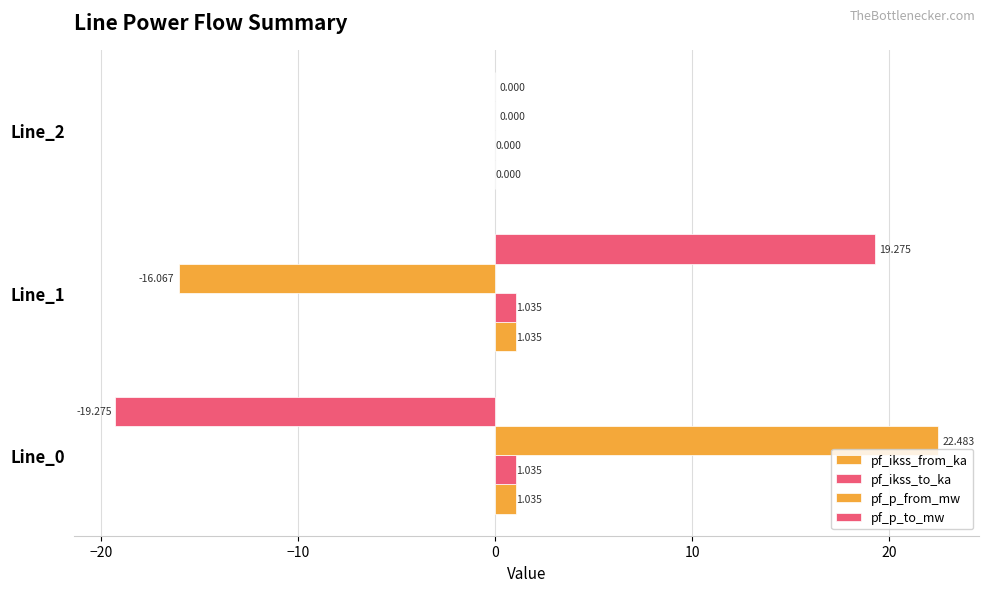

How many categories are shown in the chart?

3